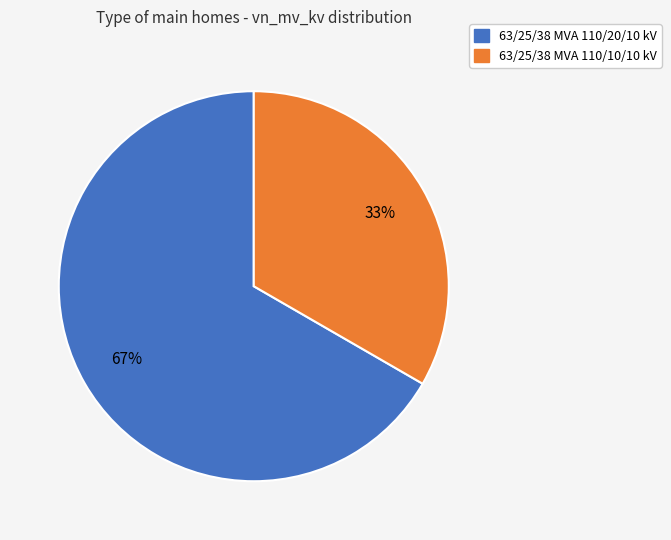

To the nearest percent, what portion does 63/25/38 MVA 110/20/10 kV represent?

67%